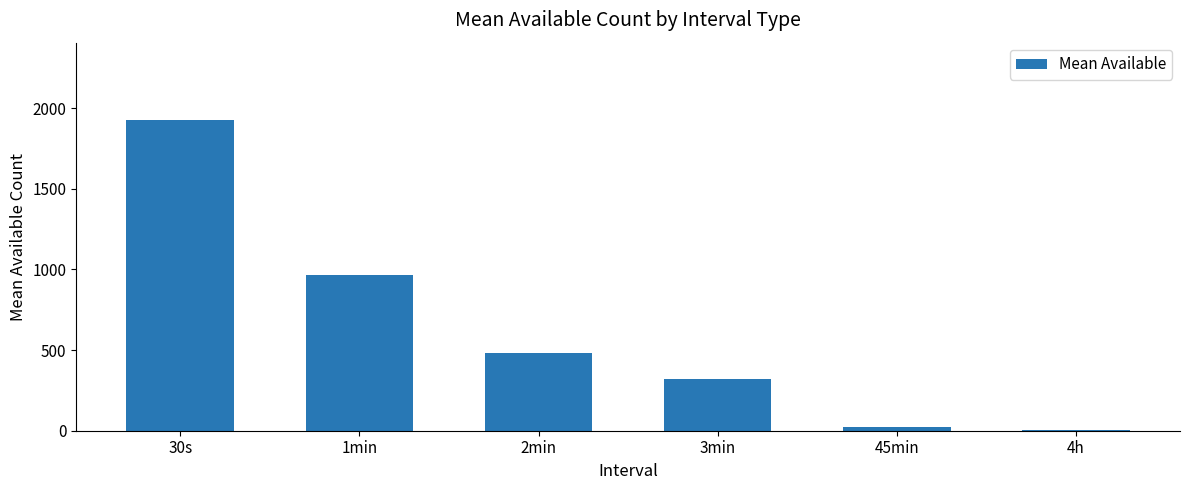

What is the ratio of the value at 30s to the value at 2min?

4.0